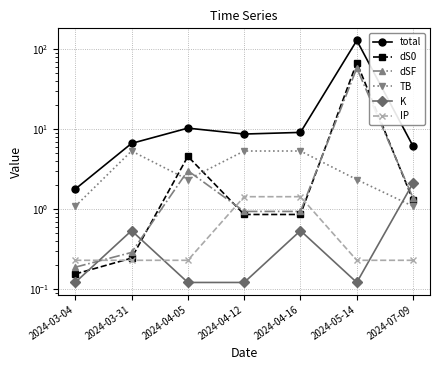

What is the difference between the maximum and second lowest values in the dSF series?

57.6